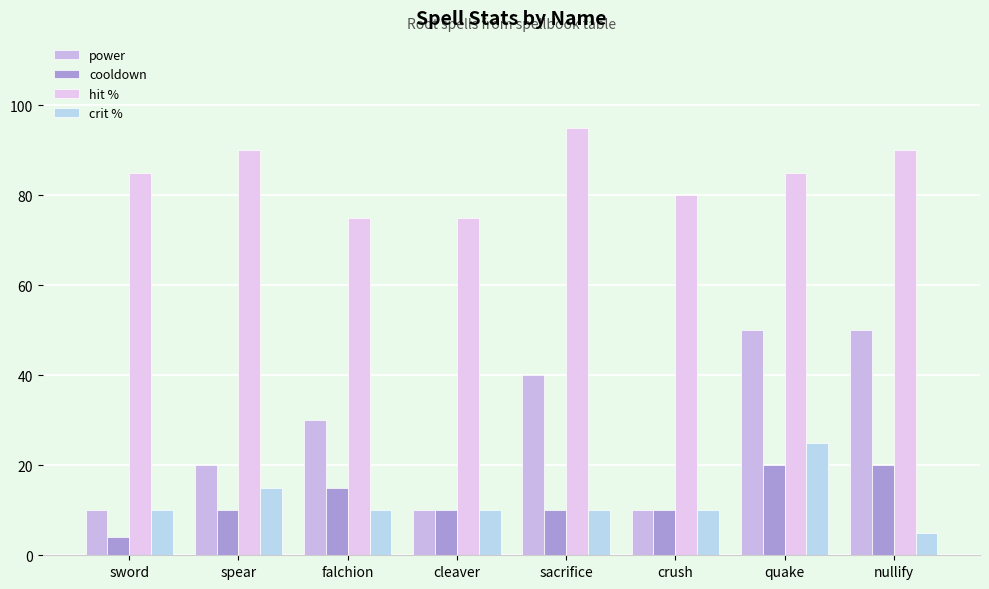

At how many categories does at least one series exceed 8?

8